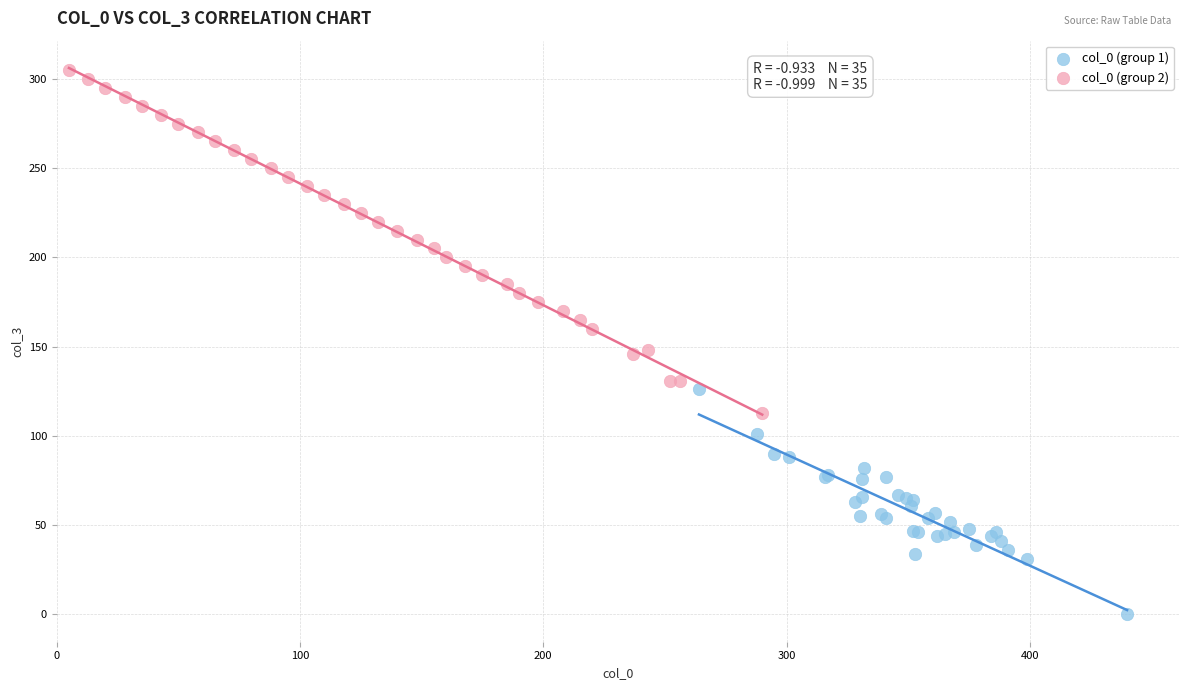

Which series reaches the minimum Y coordinate?

col_0 (group 1)